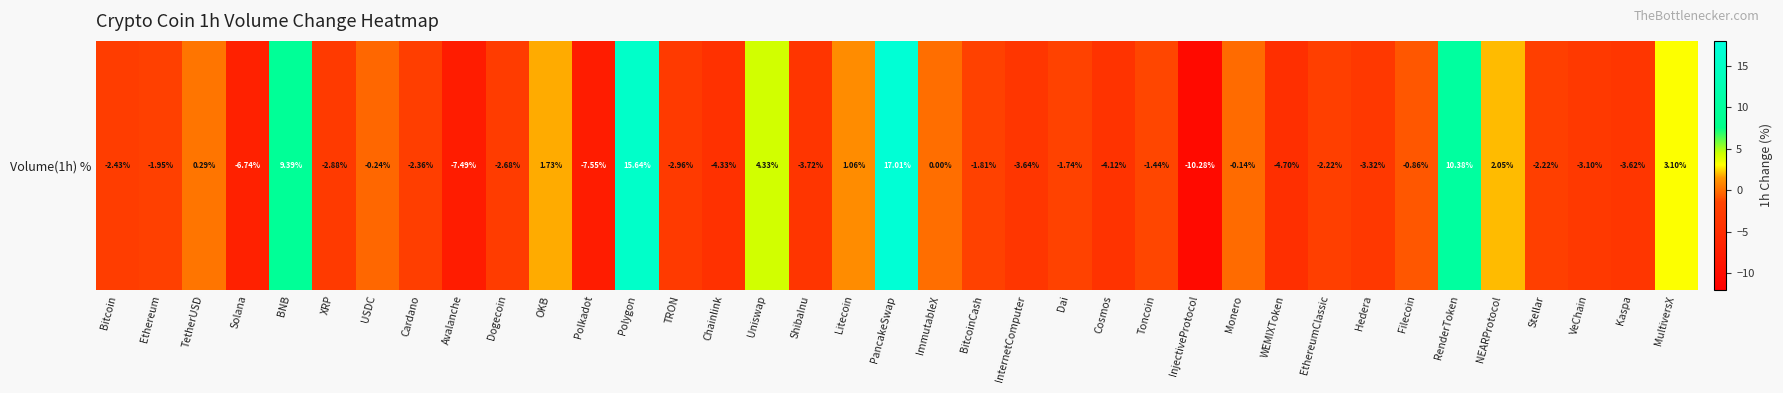

What is the average value?

-0.6